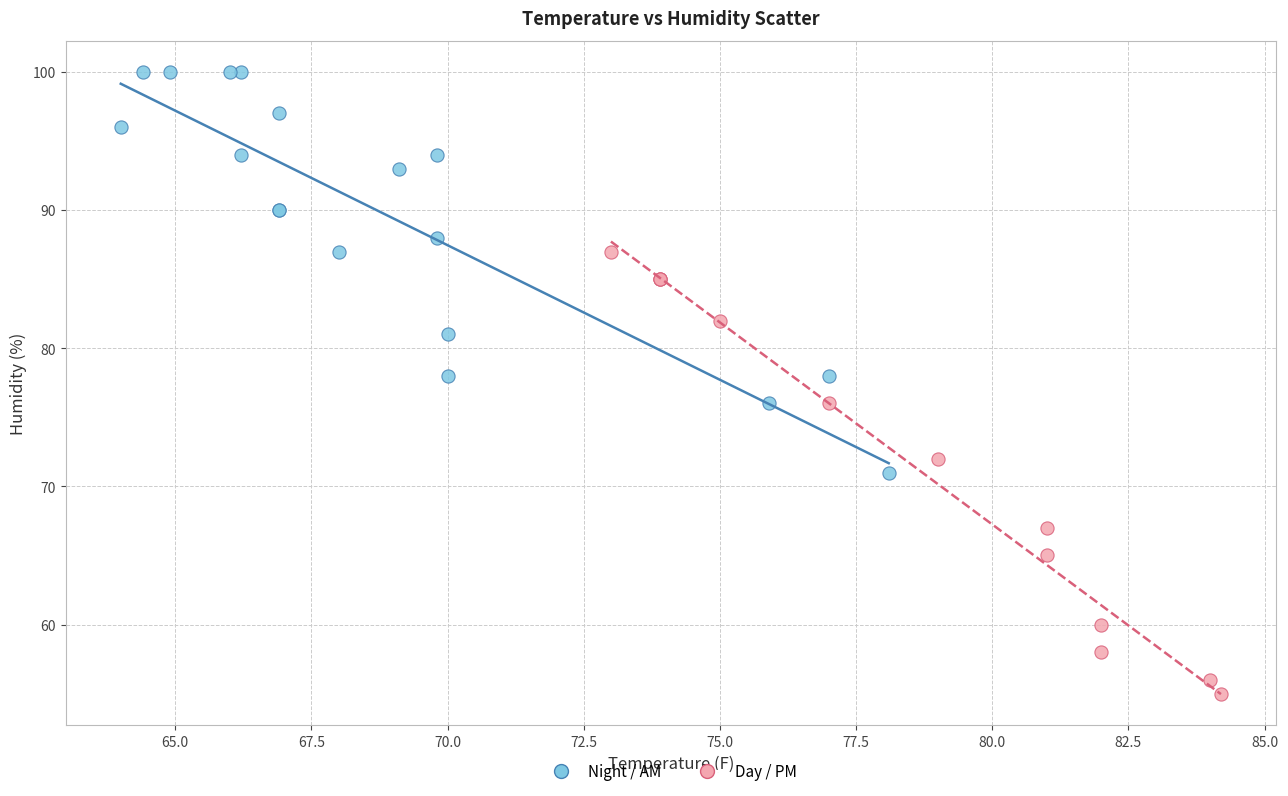

Which series reaches the minimum Y coordinate?

Day / PM